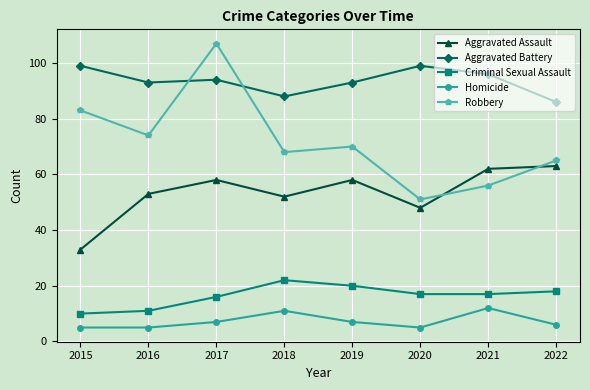

How many values in the Aggravated Battery series are below 94?

4